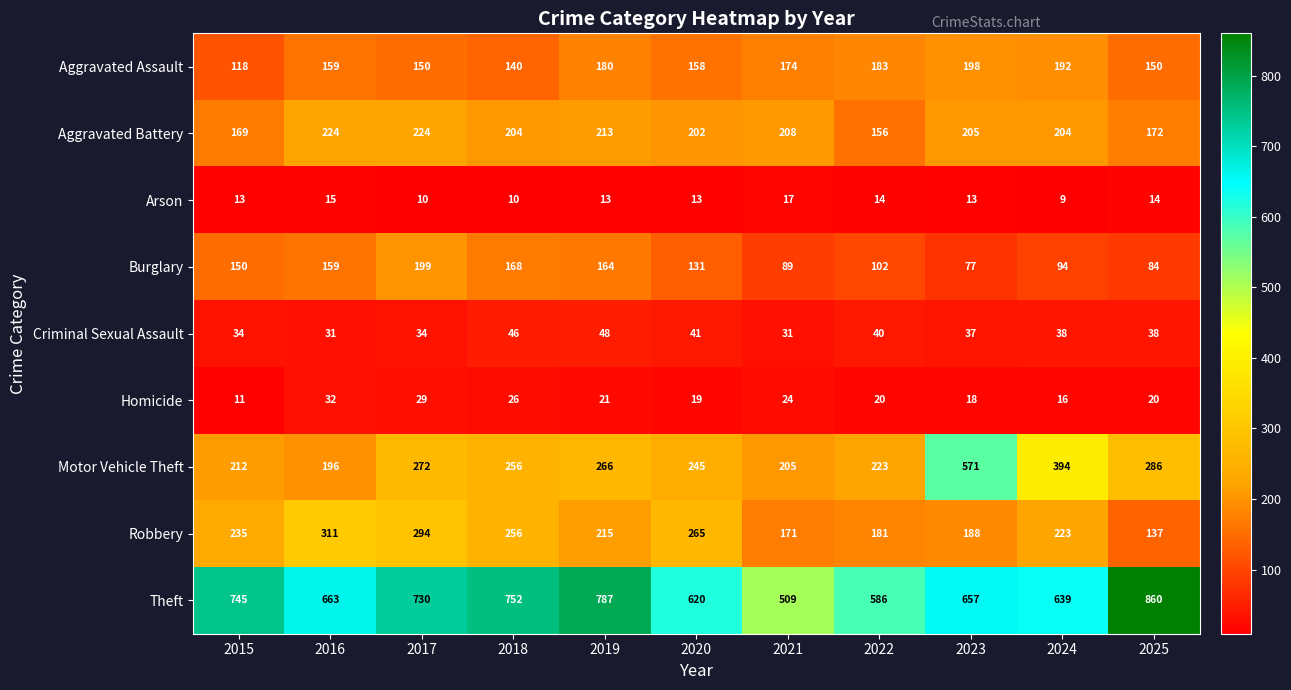

Rank the series by their maximum value, from highest to lowest.

Theft, Motor Vehicle Theft, Robbery, Aggravated Battery, Burglary, Aggravated Assault, Criminal Sexual Assault, Homicide, Arson